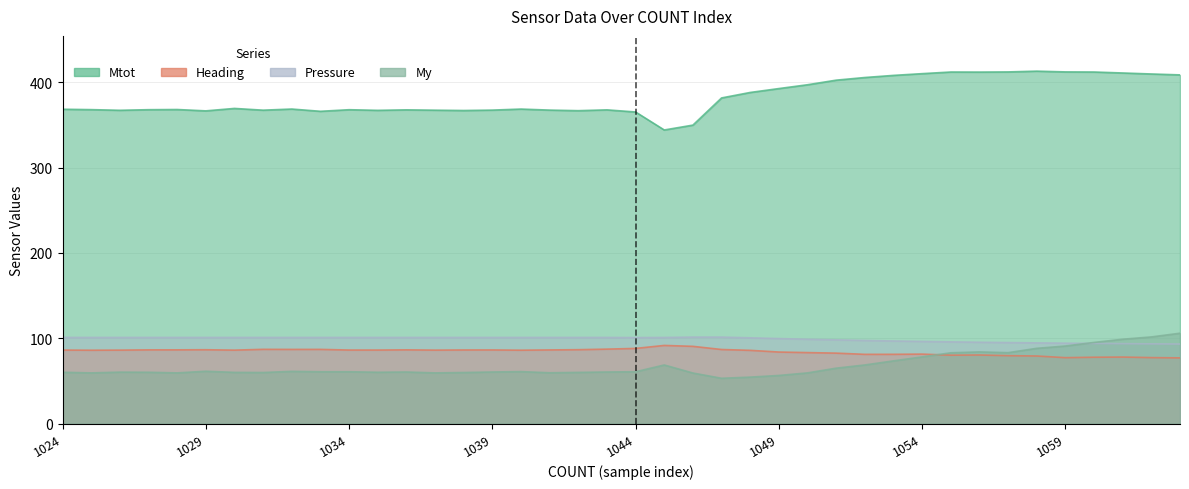

At 1027, list the series in order from smallest to largest.

My, Heading, Pressure, Mtot